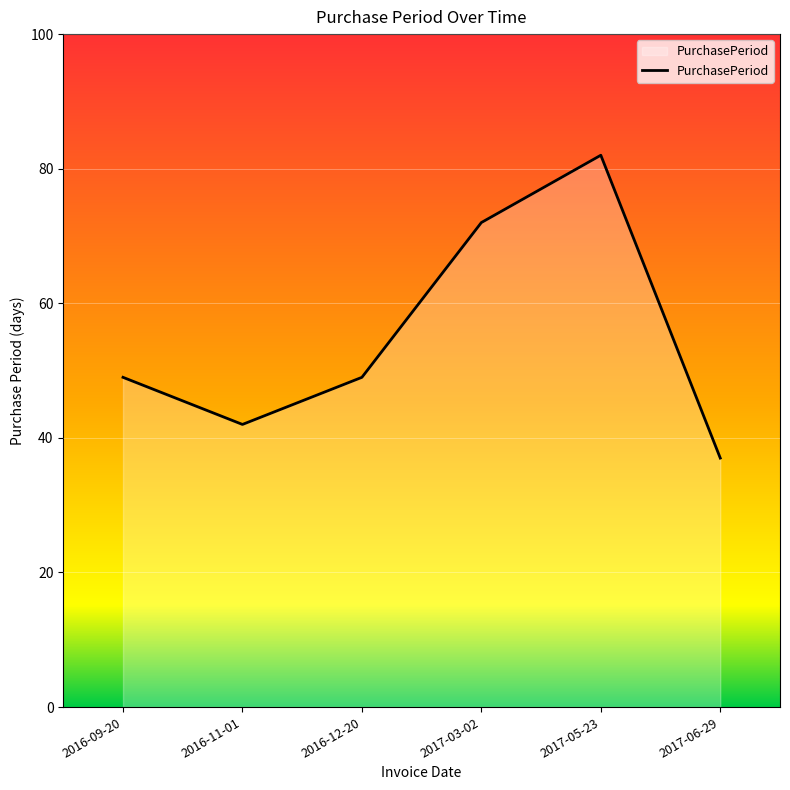

Reading left to right, what are all the values shown in this chart?

2016-09-20=49	2016-11-01=42	2016-12-20=49	2017-03-02=72	2017-05-23=82	2017-06-29=37